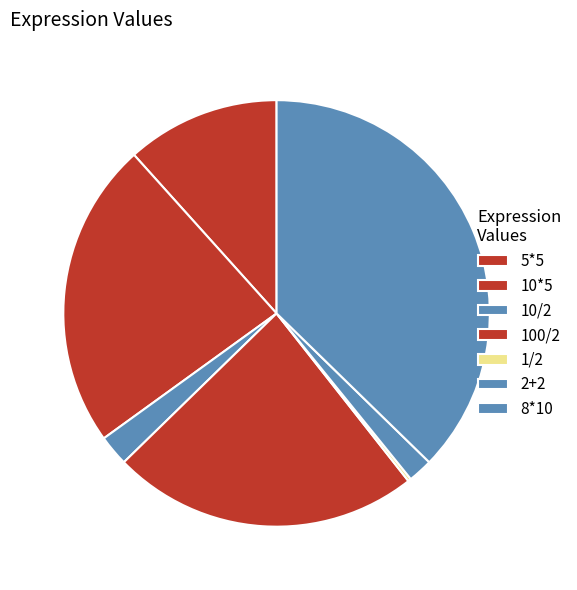

Is it true that 5*5 is 25% of the pie?

False